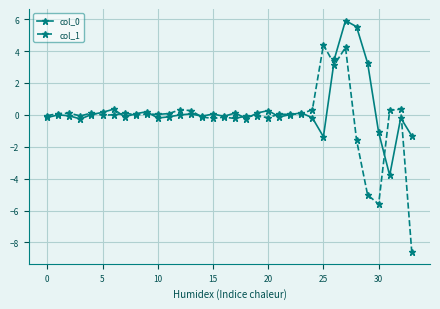

Which series has the widest spread of values?

col_1